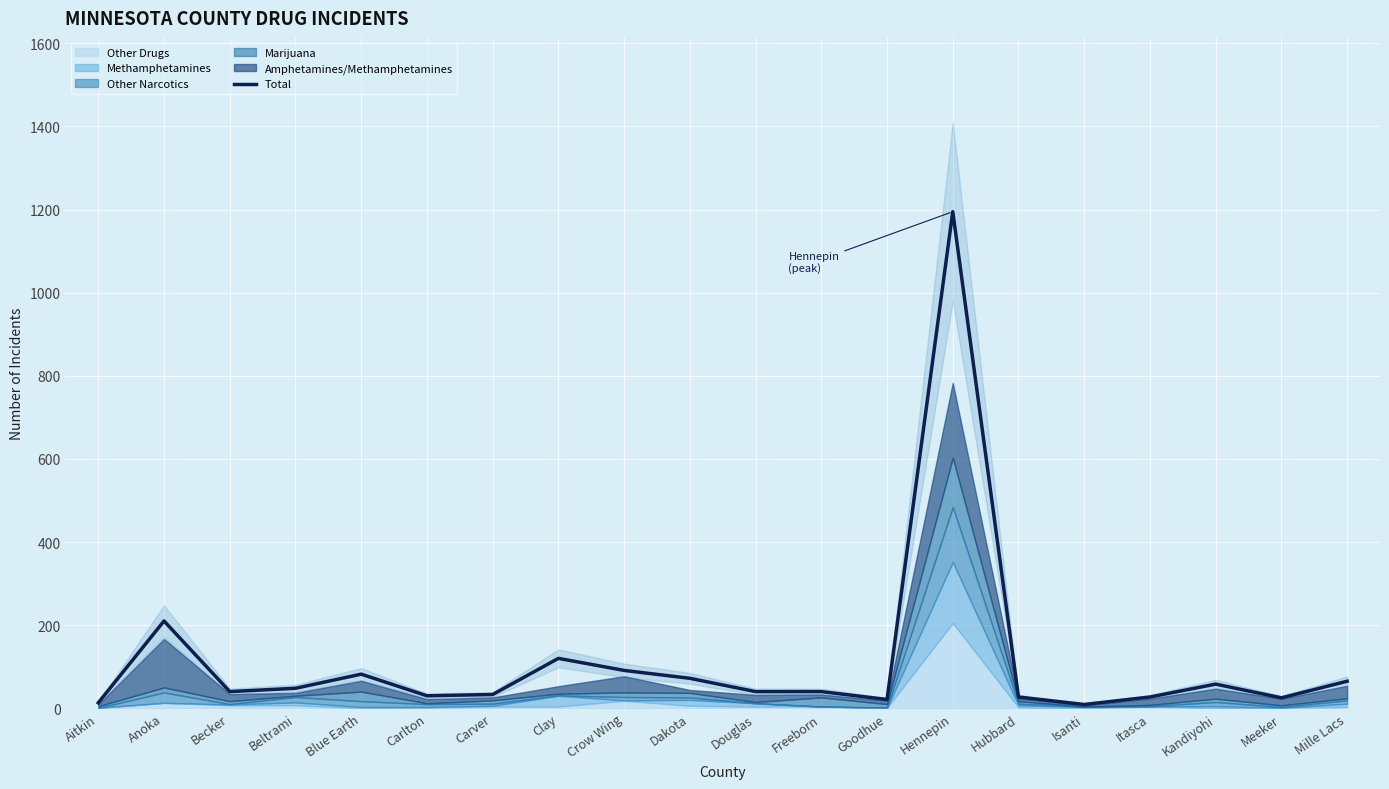

How many categories are shown in the chart?

20